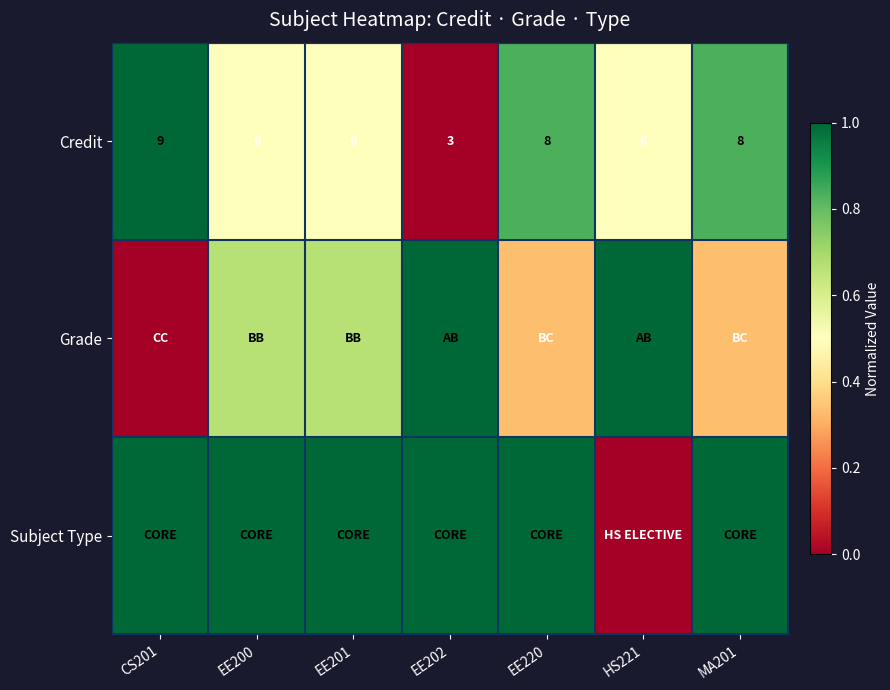

What is the average value of the Subject Type series?

0.9